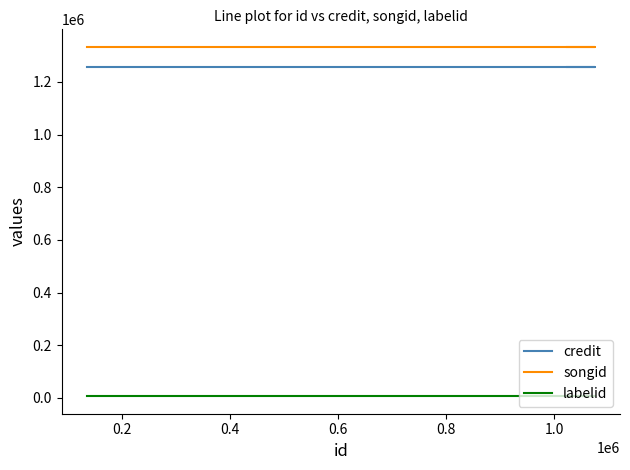

What is the minimum value for credit?

1257860